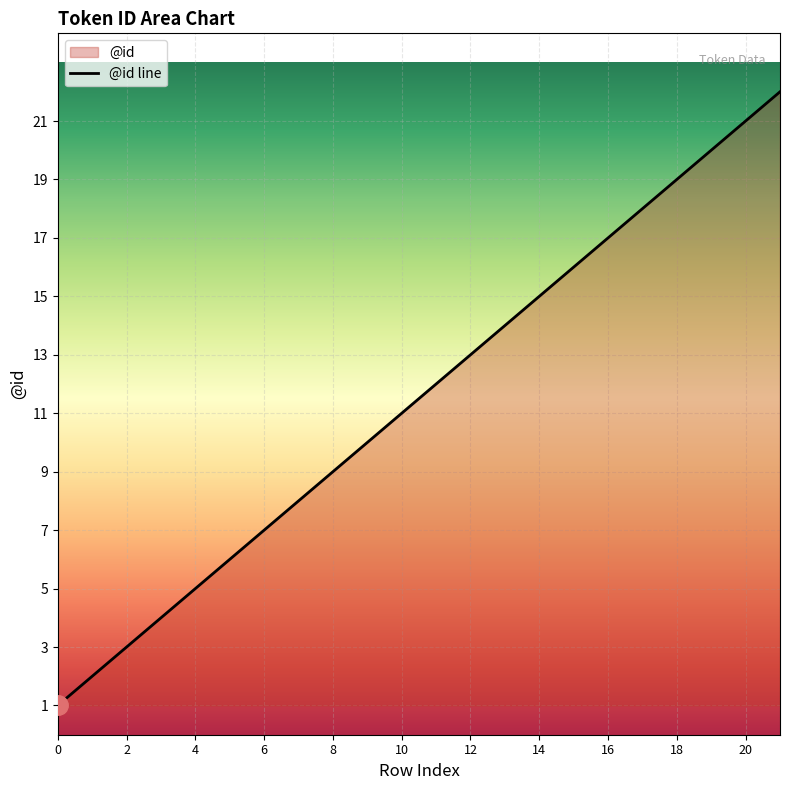

Rank the categories by value from lowest to highest.

0, 1, 2, 3, 4, 5, 6, 7, 8, 9, 10, 11, 12, 13, 14, 15, 16, 17, 18, 19, 20, 21